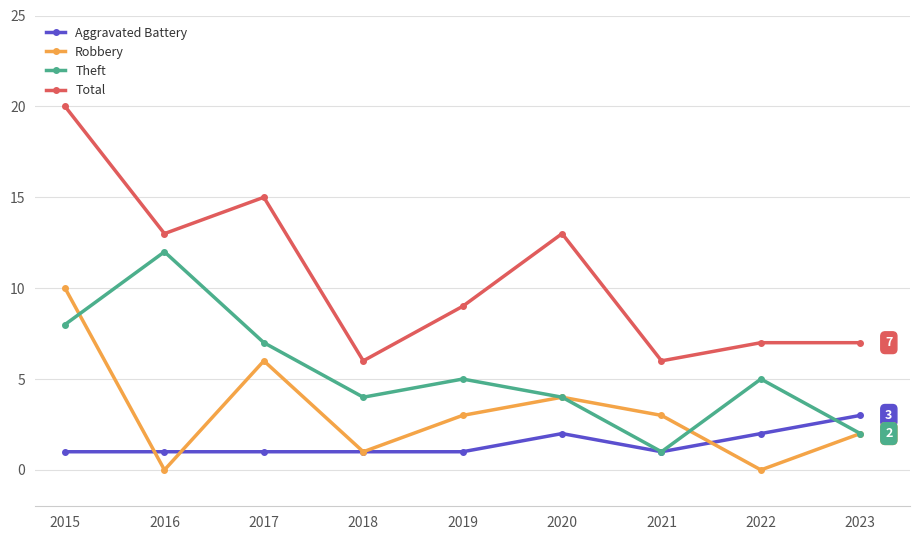

At which category is the sum across all series the highest?

2015